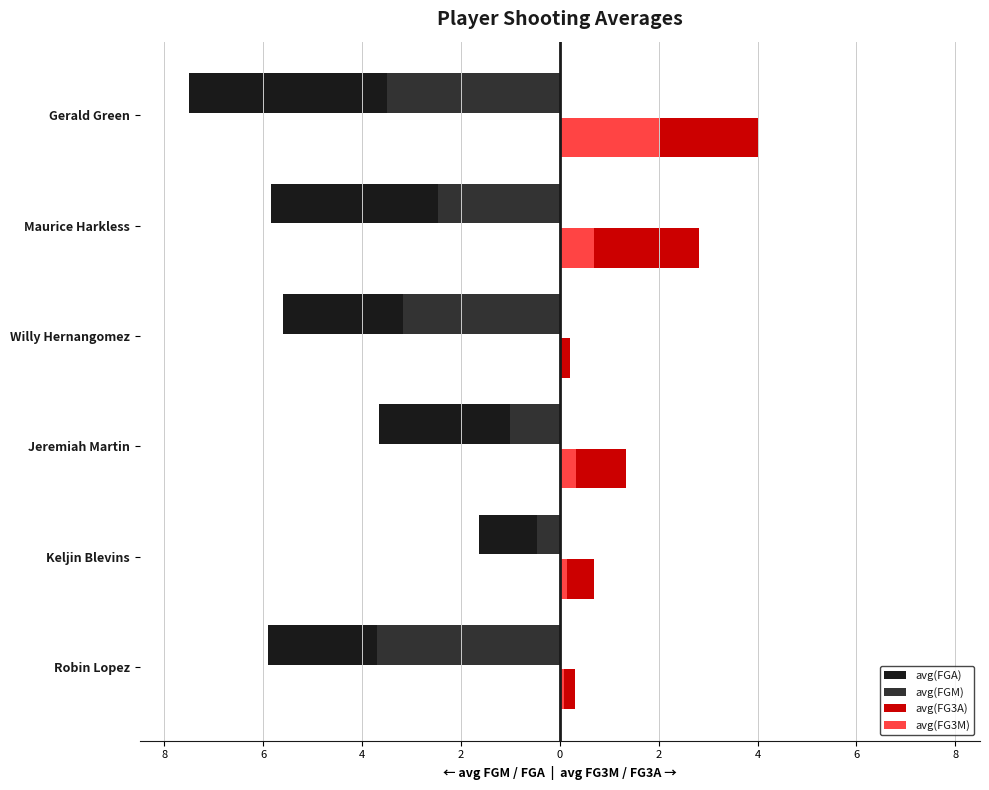

Count the avg(FGA) values in the range -5 to -3.

1